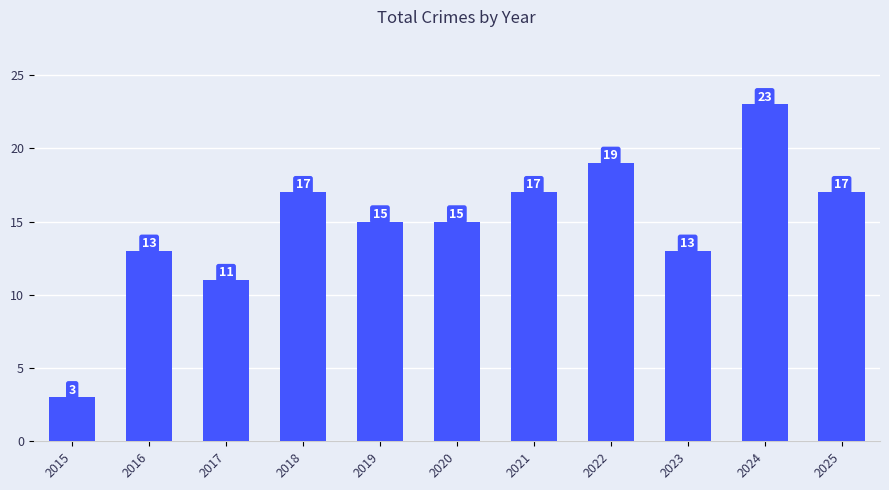

What is the sum of all values?

163